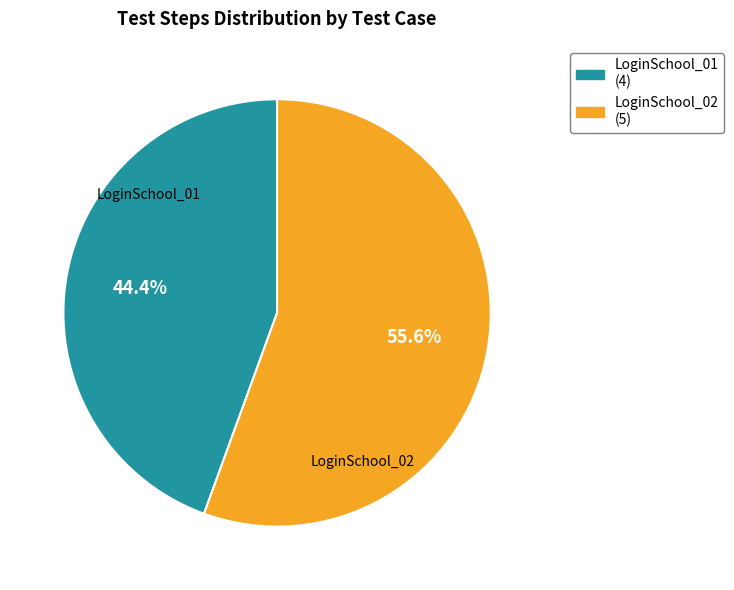

To the nearest percent, what is the difference between the largest and smallest slice percentages?

11%